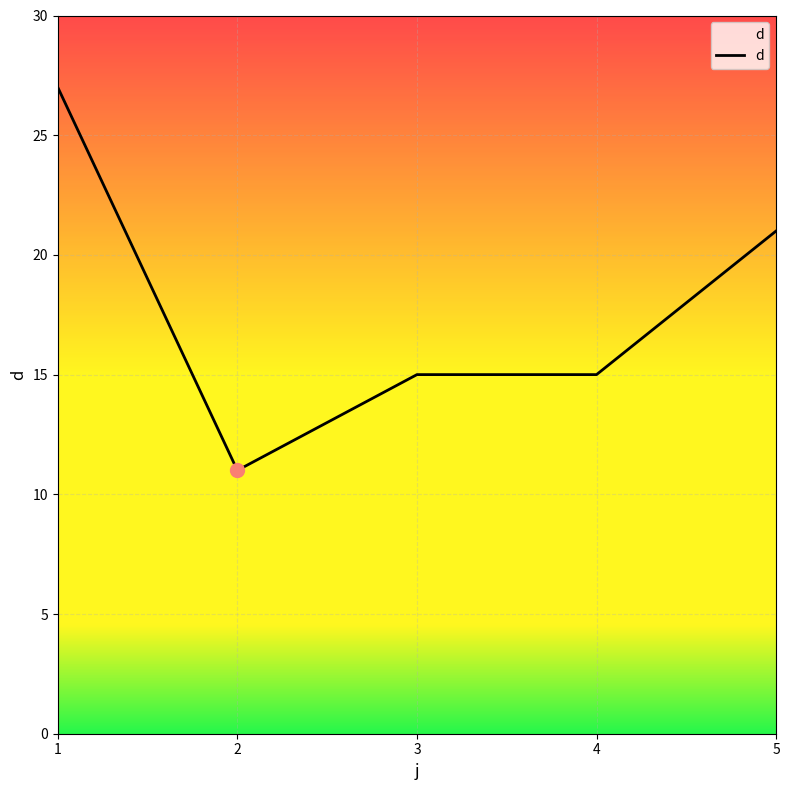

Which label corresponds to the largest value in the chart?

1